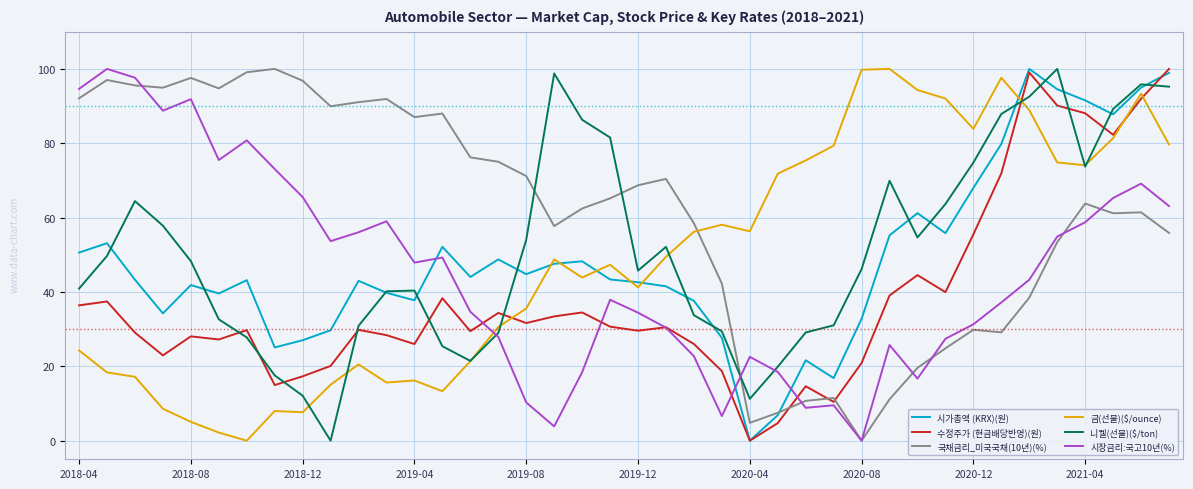

Which series has the largest total across all categories?

국채금리_미국국채(10년)(%)